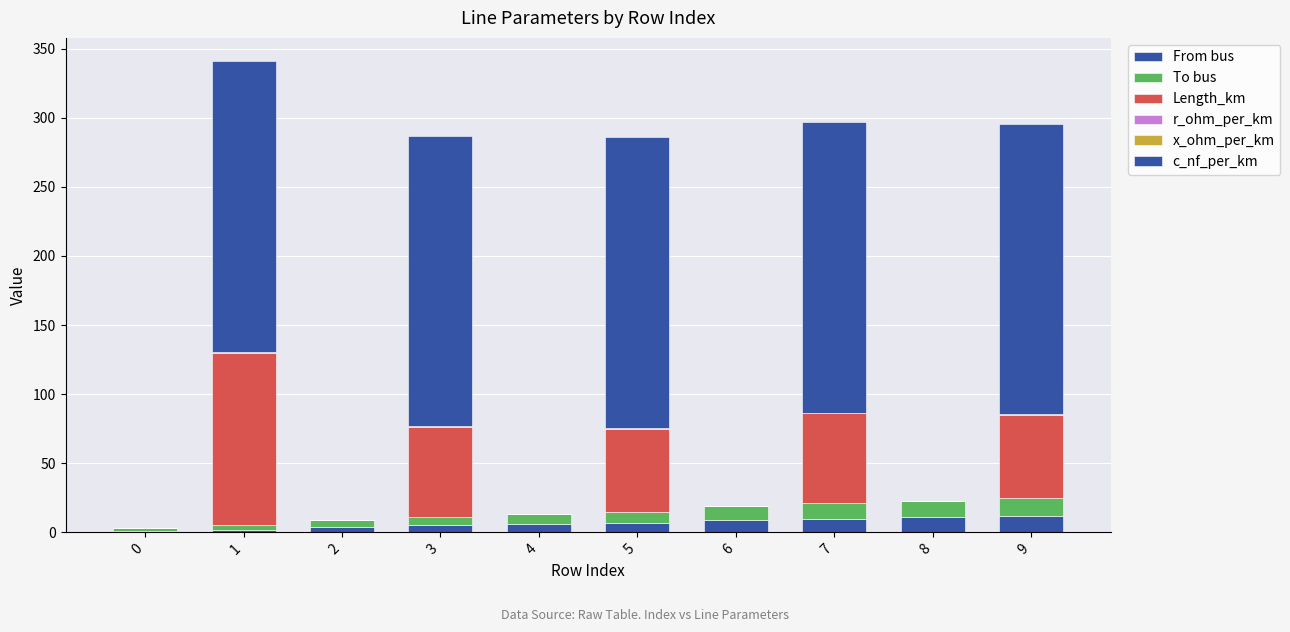

What is the approximate value of To bus at 1?

3.0